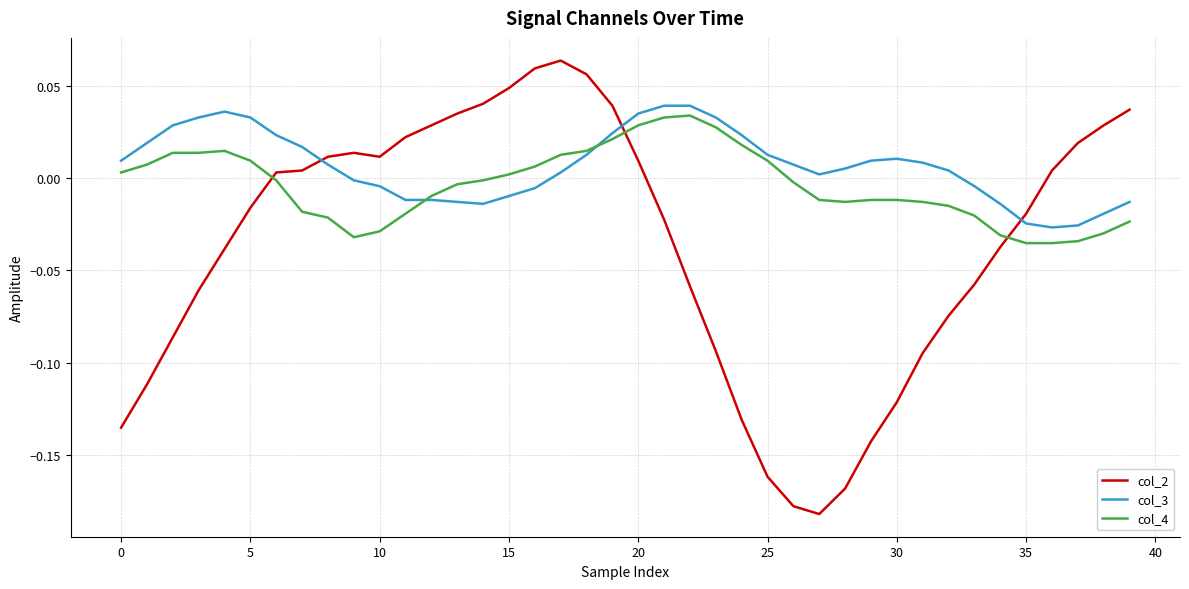

Which series has the largest range (max minus min)?

col_2